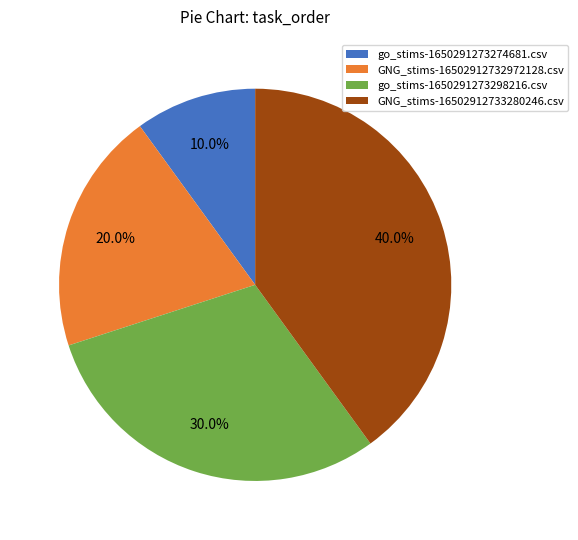

To the nearest percent, what is the difference between the largest and smallest slice percentages?

30%